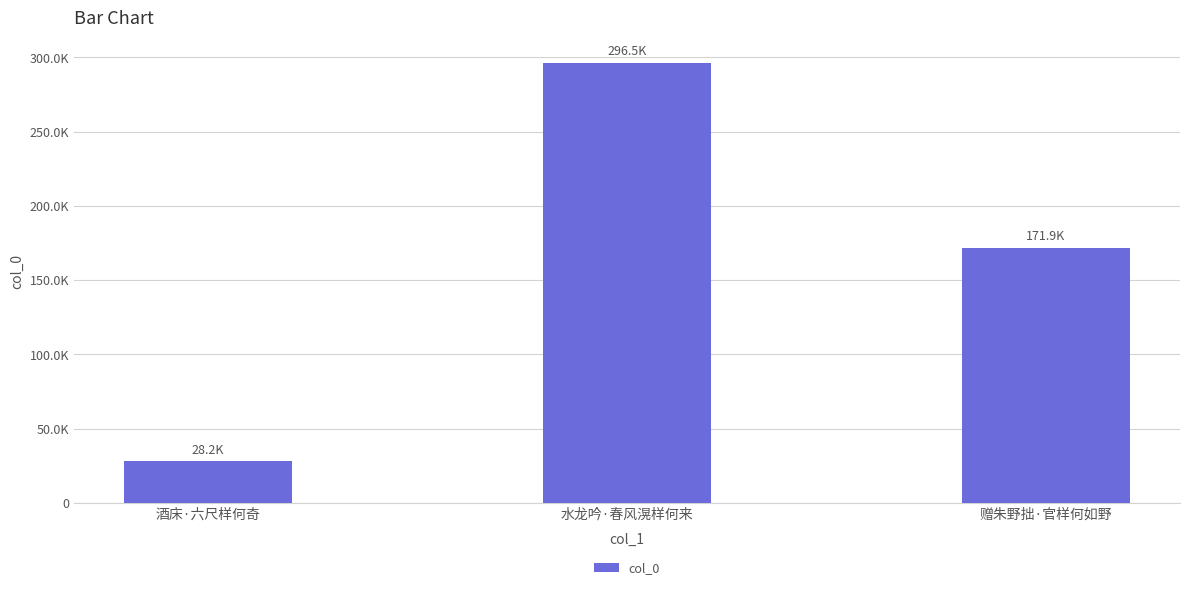

The value at 赠朱野拙·官样何如野 is 171939. True or false?

True